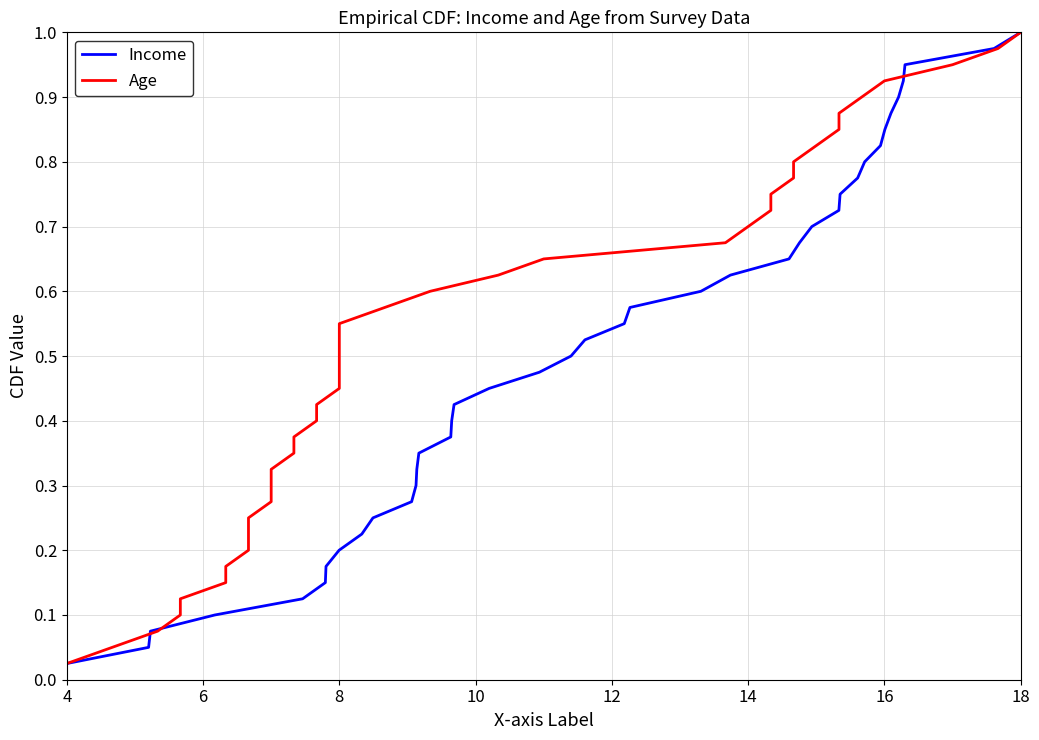

How many lines are shown in the chart?

2